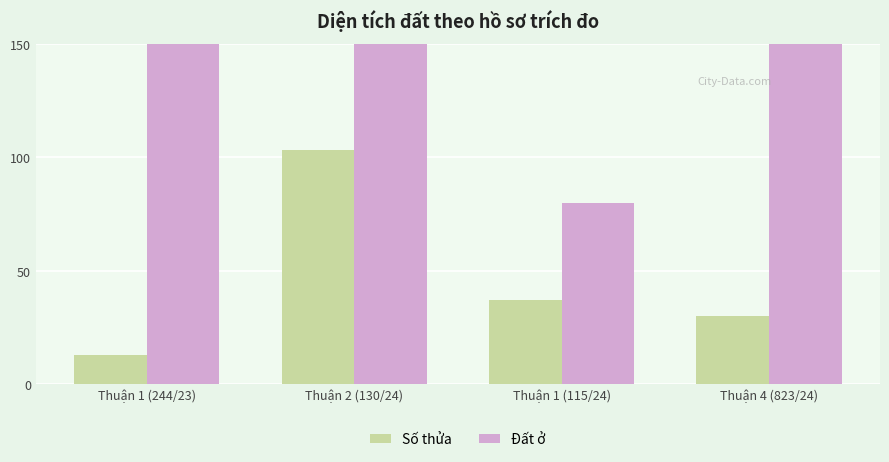

At which label does Đất ở reach its peak?

Thuận 1 (244/23)